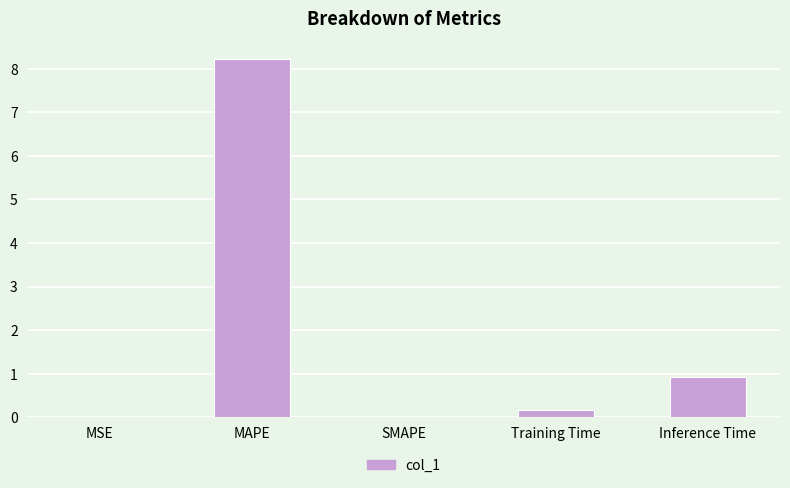

True or false: the data shows 5.4 at SMAPE.

False